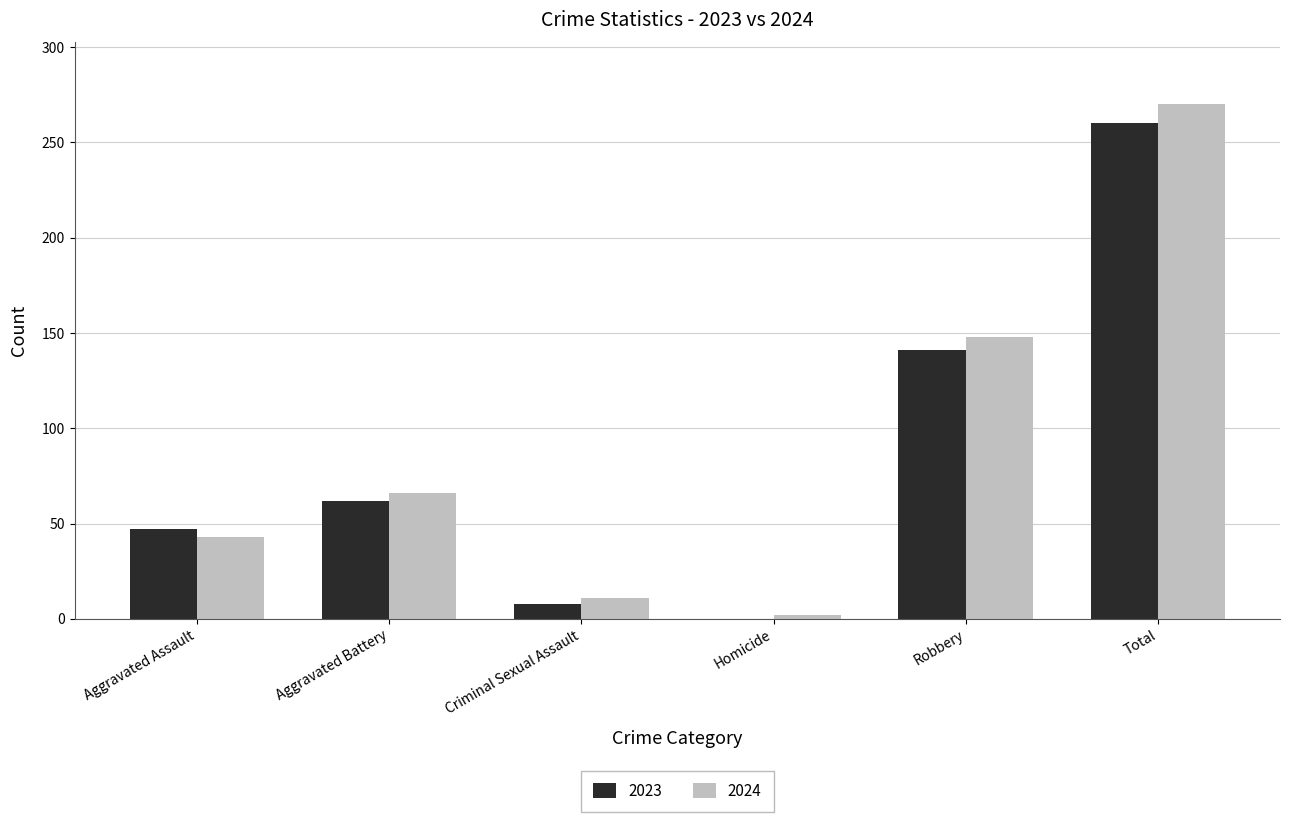

How many categories are shown in the chart?

6